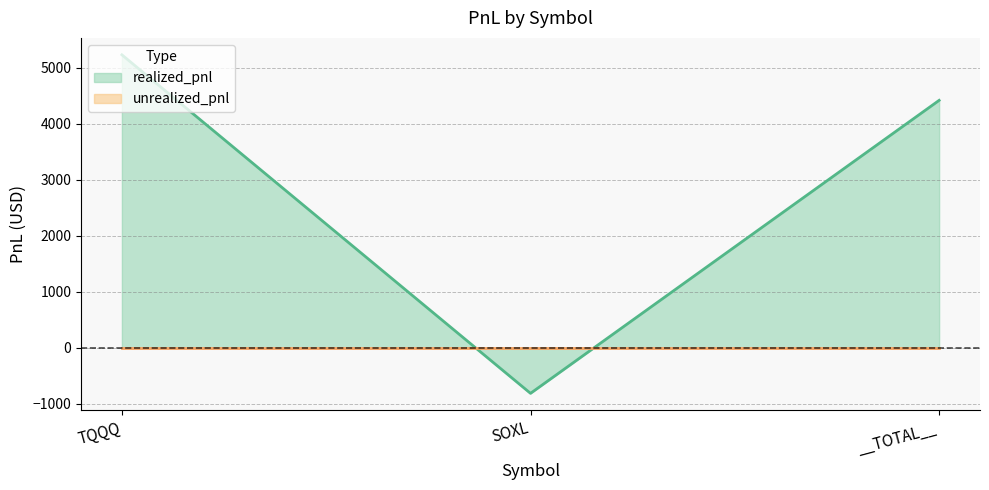

How many values exceed 4418?

2